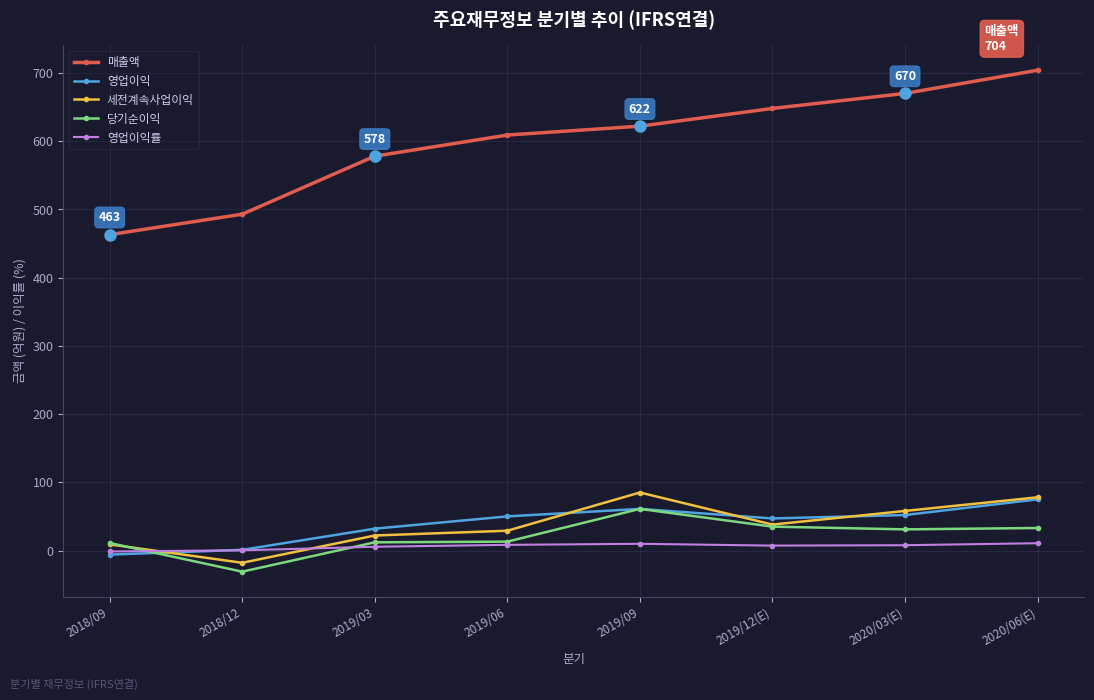

At how many categories does at least one series exceed 522?

6